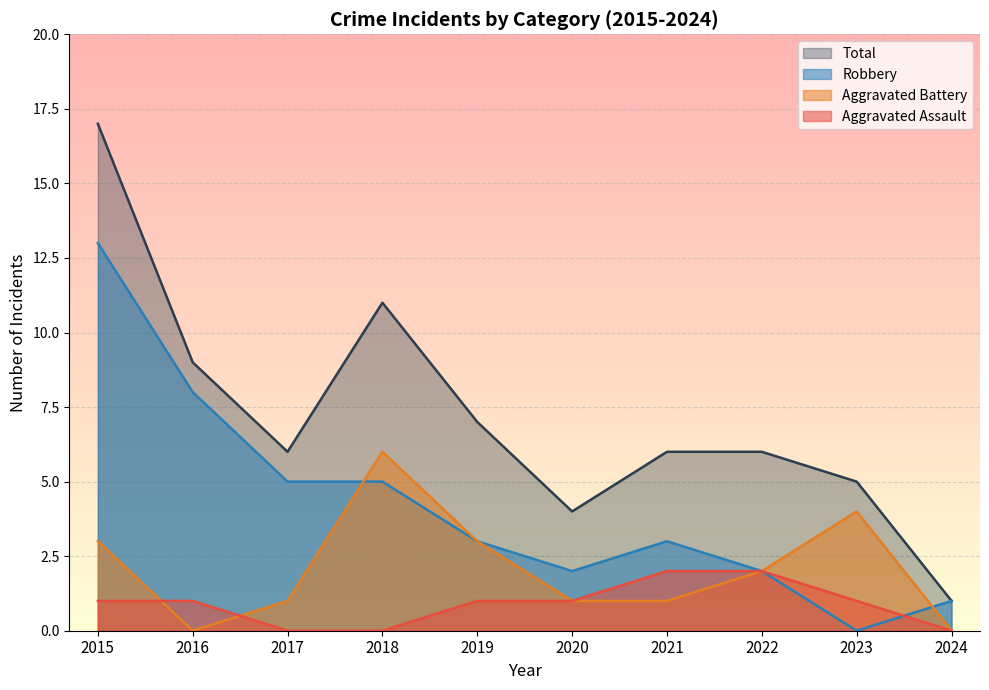

At how many categories does at least one series exceed 16?

1